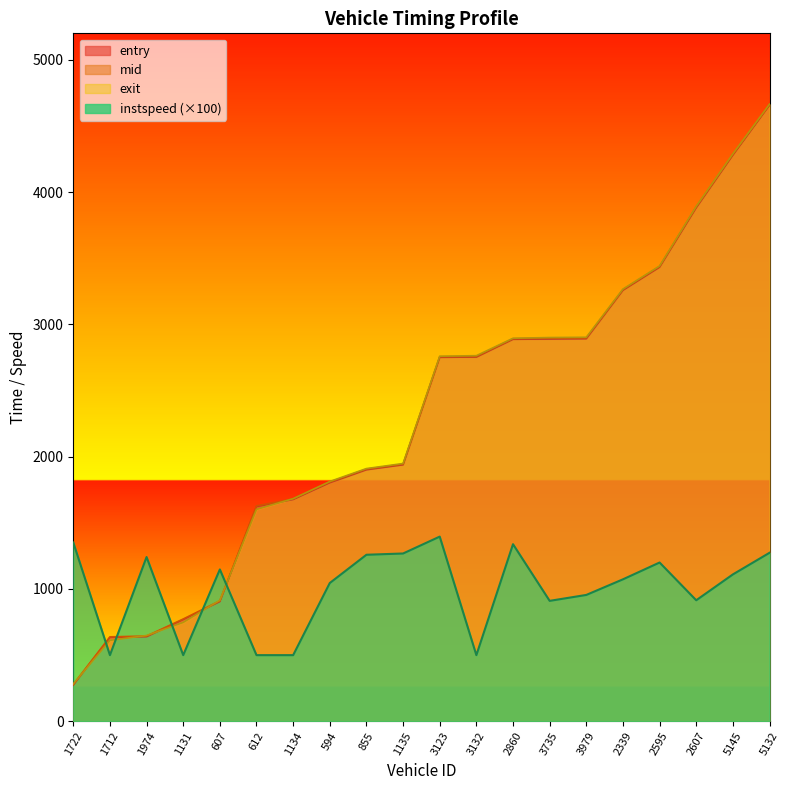

Which series has the largest range (max minus min)?

exit